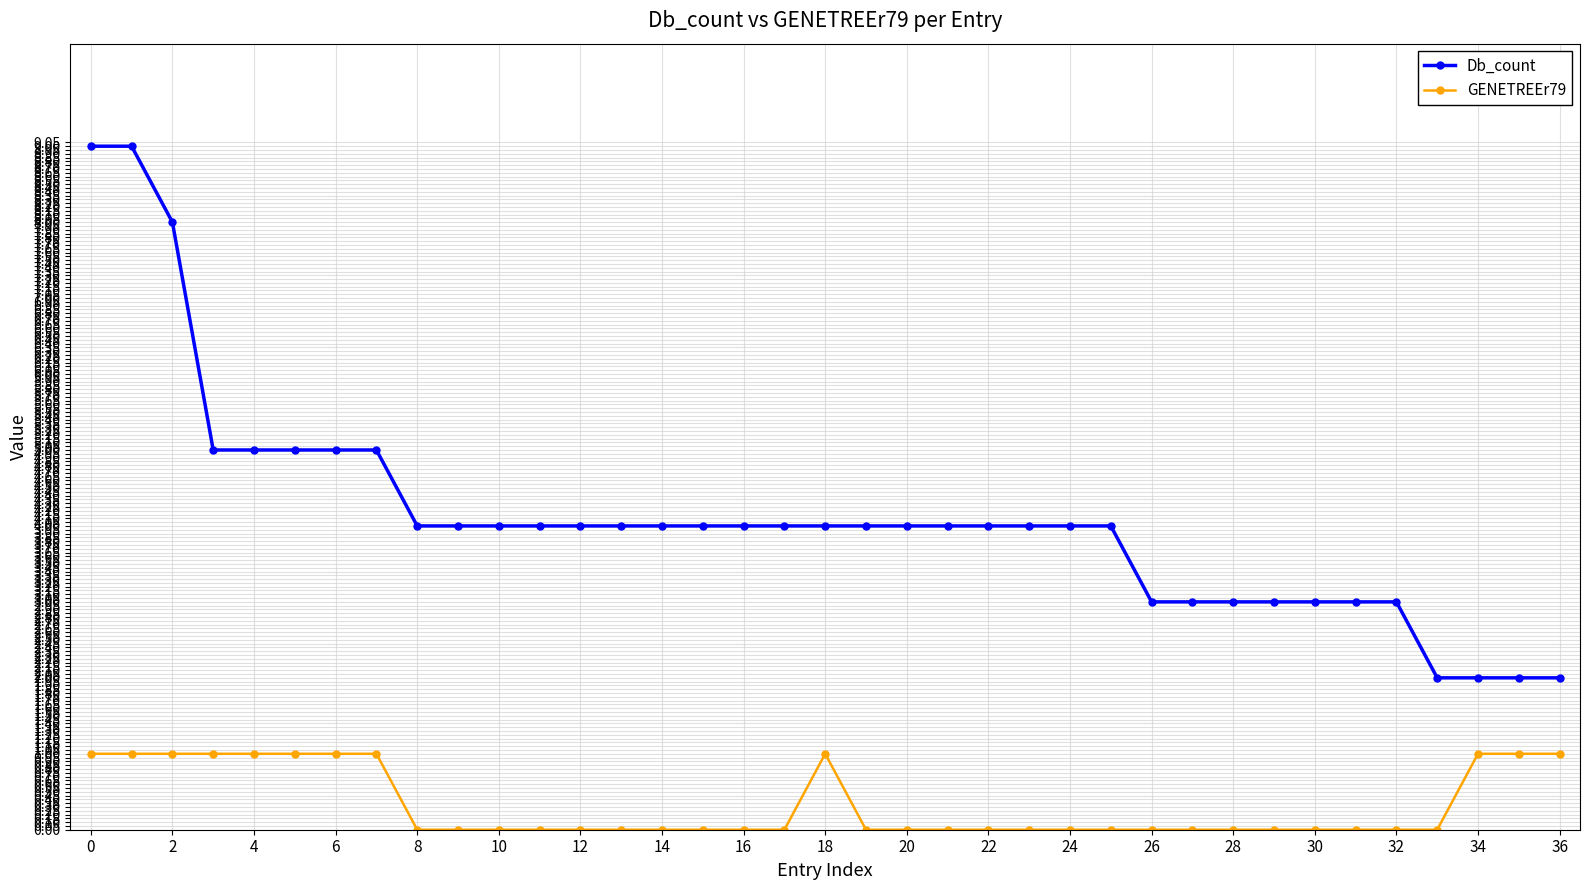

True or false: Db_count and GENETREEr79 intersect in this chart.

False